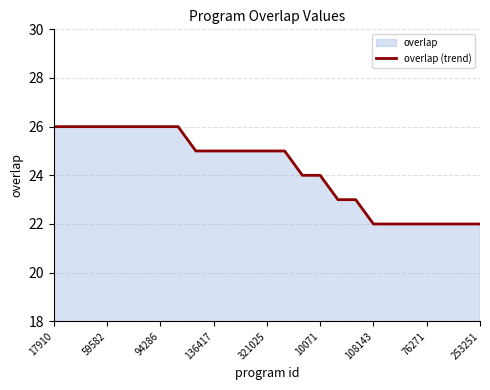

The chart shows a value of 13 at 59582. True or false?

False